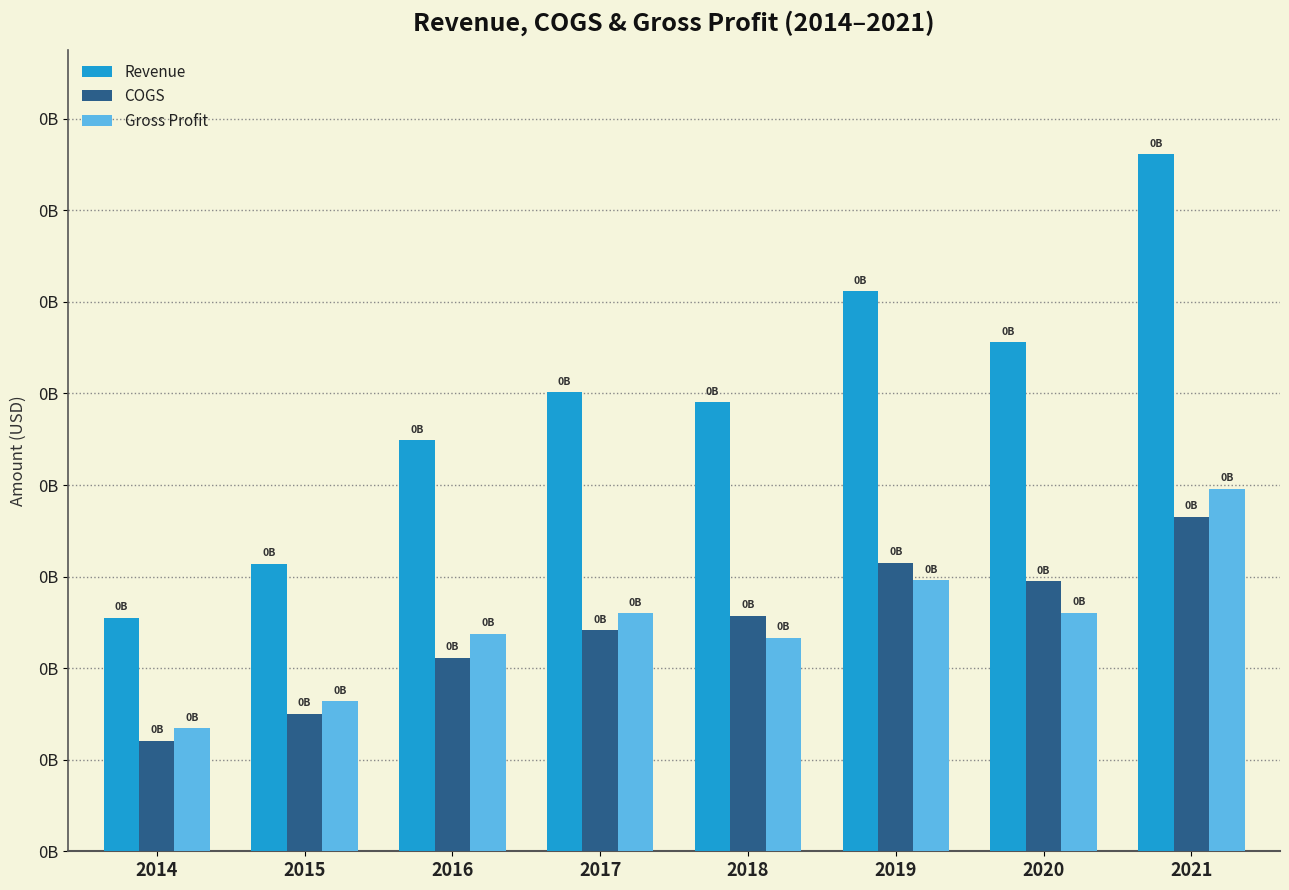

Does the chart contain any negative values?

No